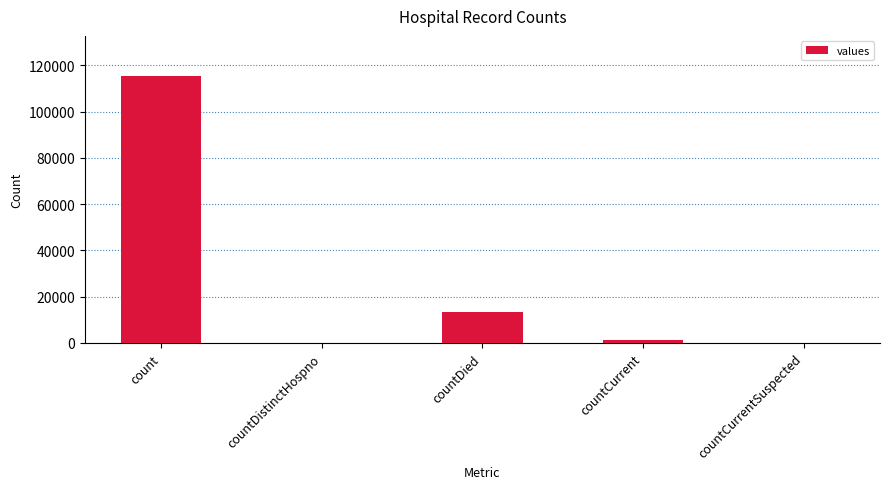

The value at count is 115379. True or false?

True